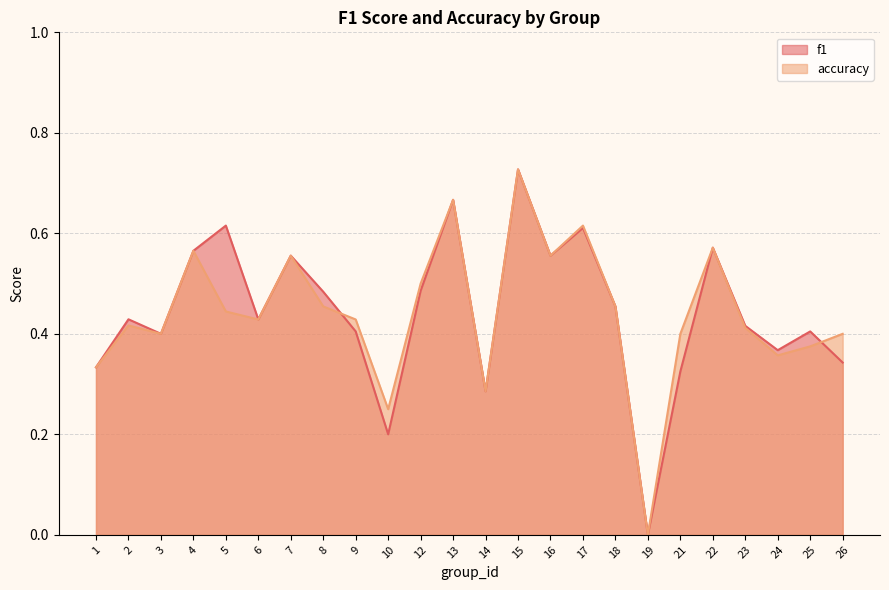

What is the greatest value displayed?

0.7